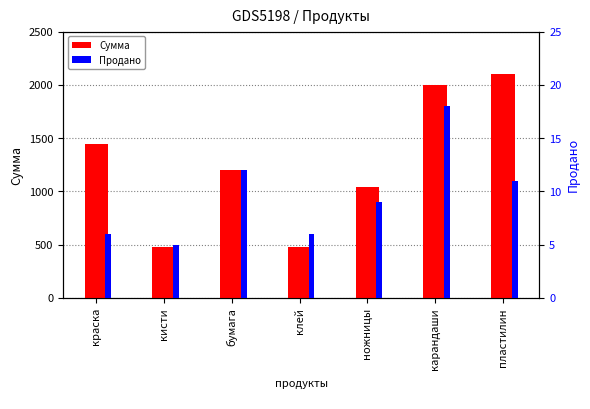

Where is Продано nearest to the value 11?

пластилин